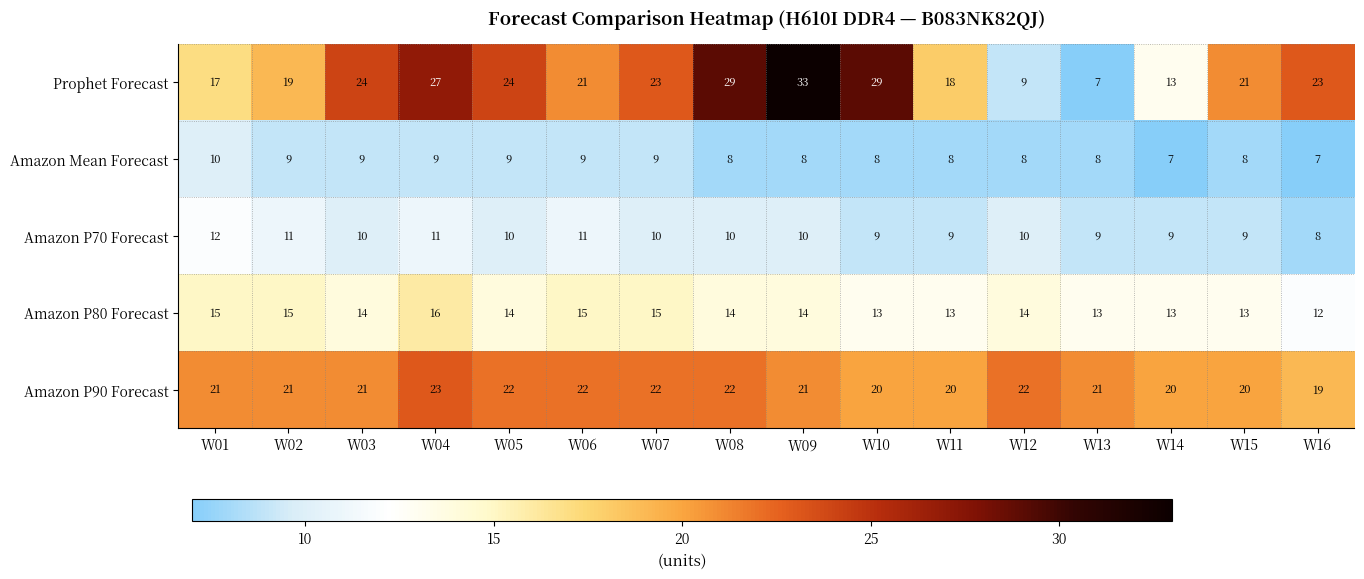

At which label does Amazon P80 Forecast first exceed 14?

W01